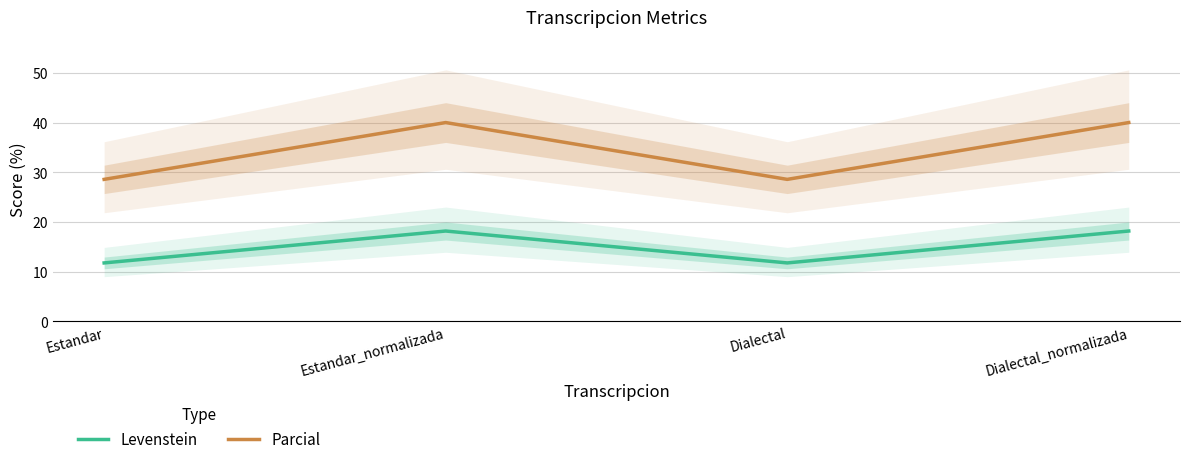

What is the label of the 4th point from the left?

Dialectal_normalizada